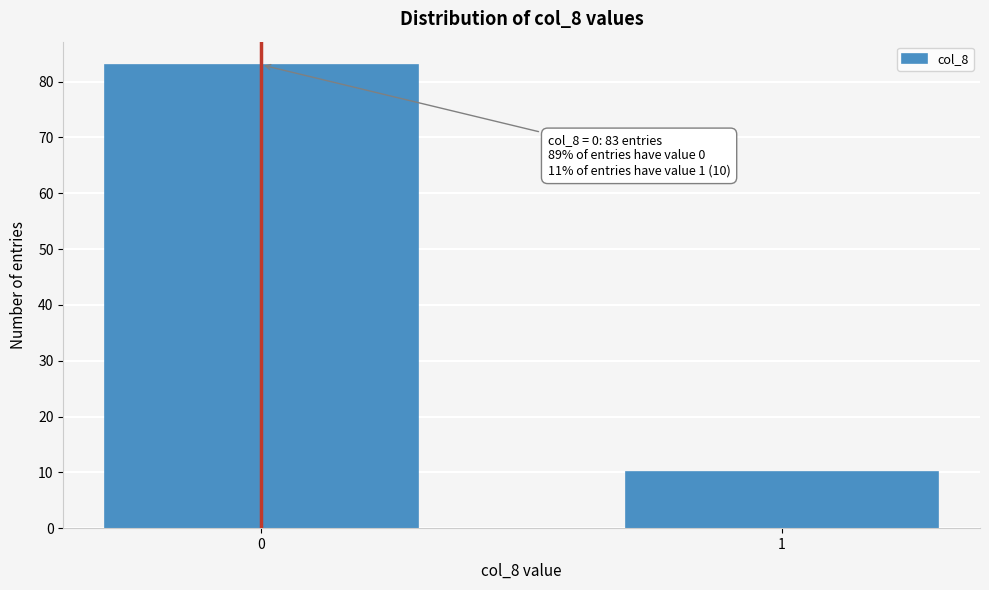

Reading left to right, what are all the values shown in this chart?

0=83	1=10